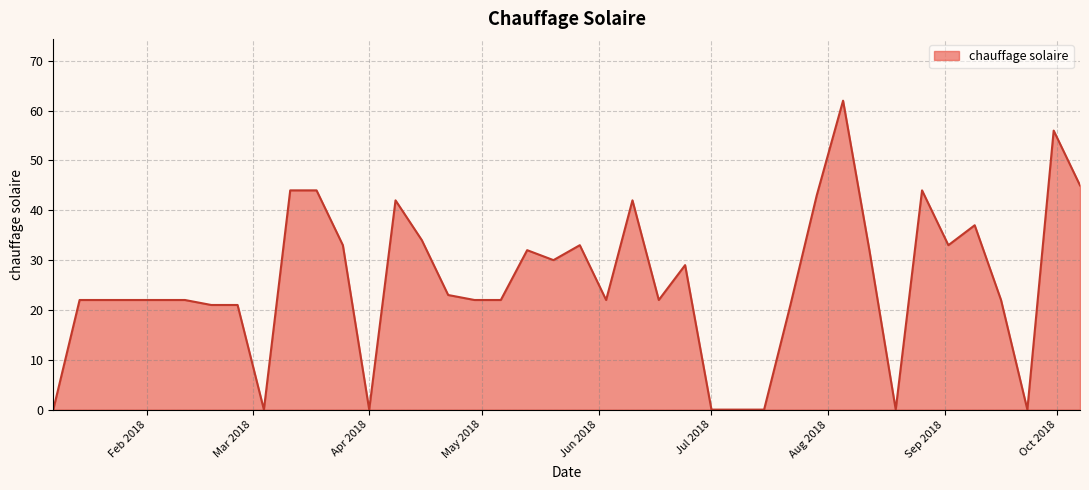

What is the difference between the maximum and minimum values?

62